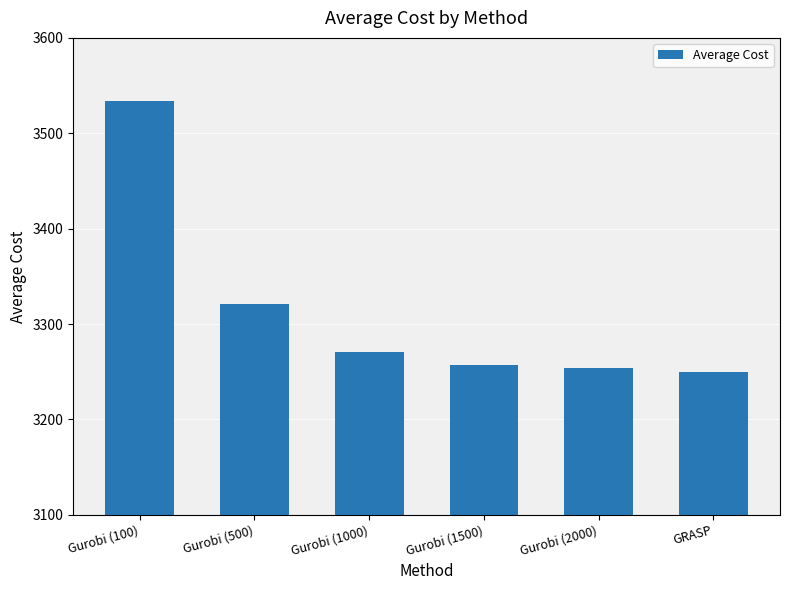

Which label corresponds to the smallest value in the chart?

GRASP